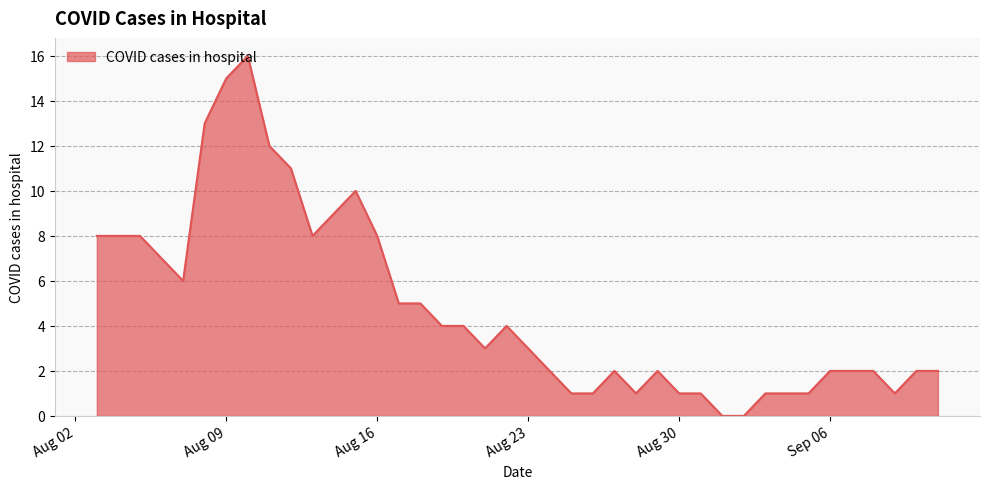

What is the greatest value displayed?

16